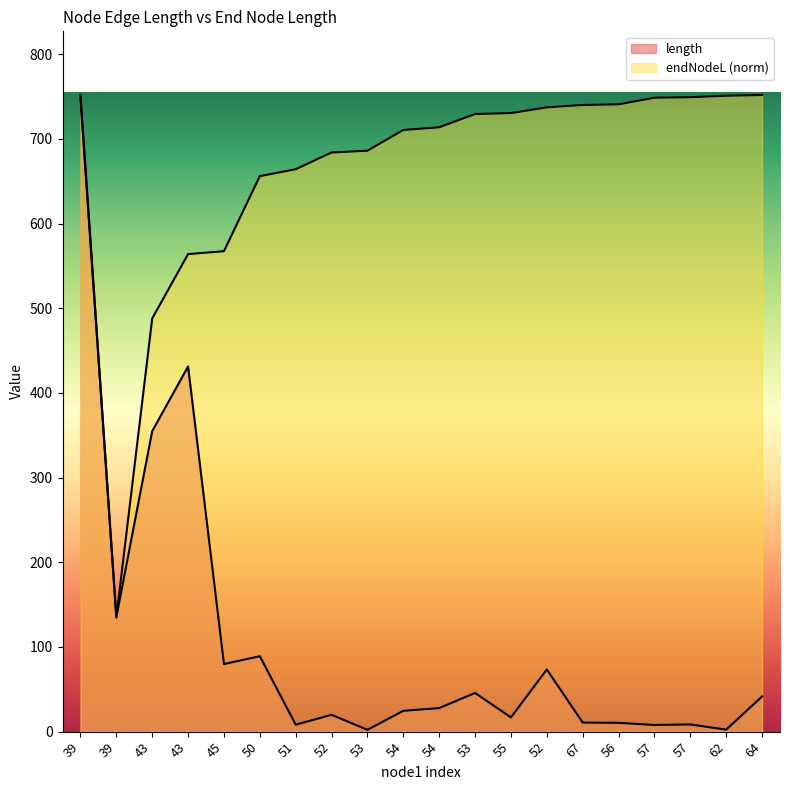

What is the difference between the maximum and minimum values in the endNodeL series?

617.1